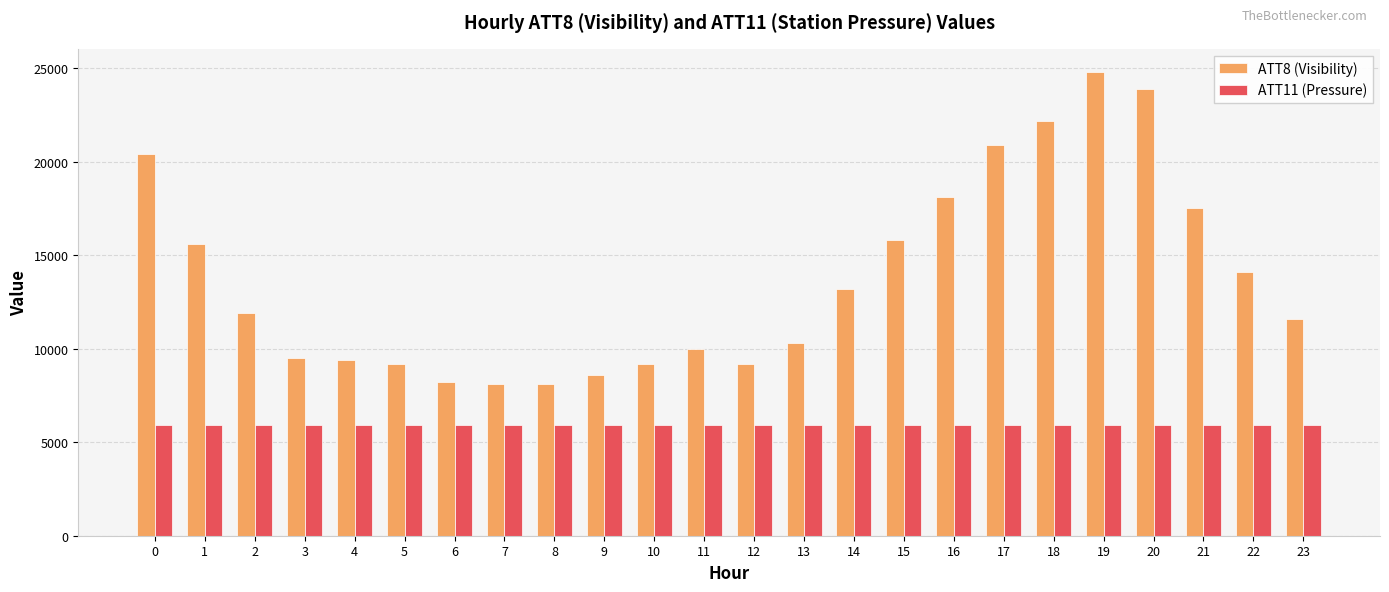

The value of ATT11 (Pressure) at 12 is 5918.9. True or false?

True